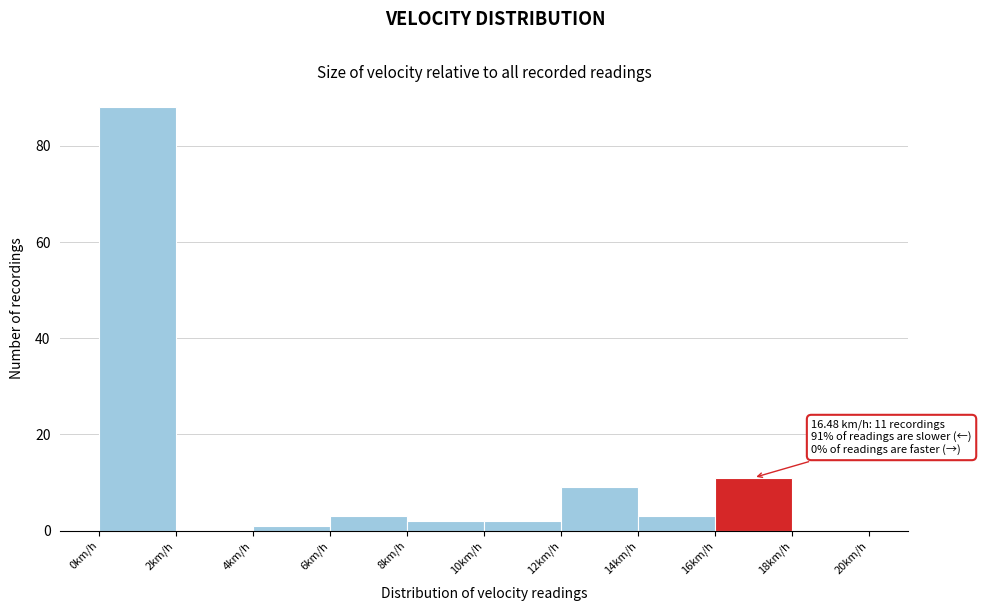

Over which range of the x-axis is the bar tallest?

0 to 2